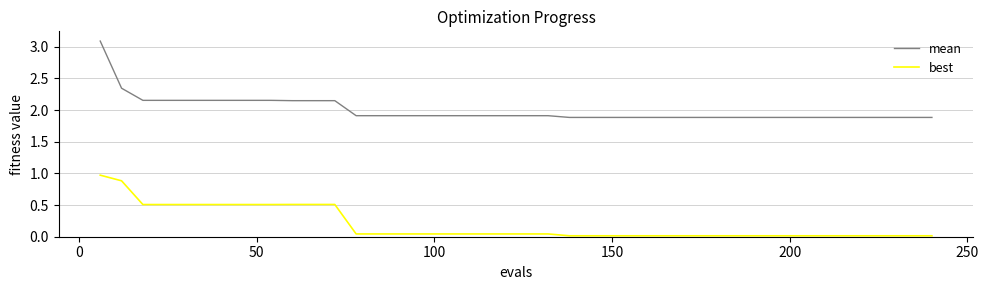

What is the average value of the mean series?

2.0